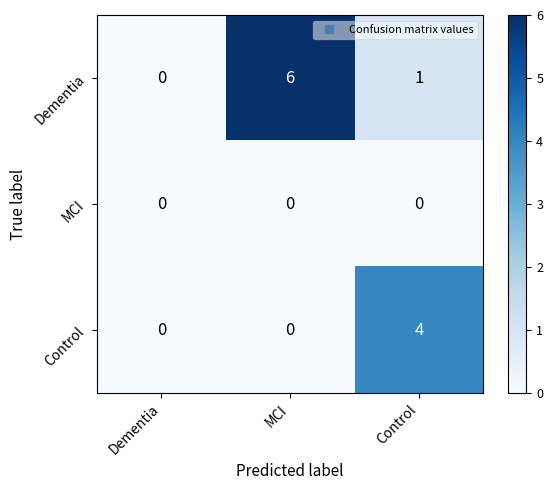

Reading right to left, list all the values displayed in this chart.

Dementia: Control=1	MCI=6	Dementia=0
MCI: Control=0	MCI=0	Dementia=0
Control: Control=4	MCI=0	Dementia=0